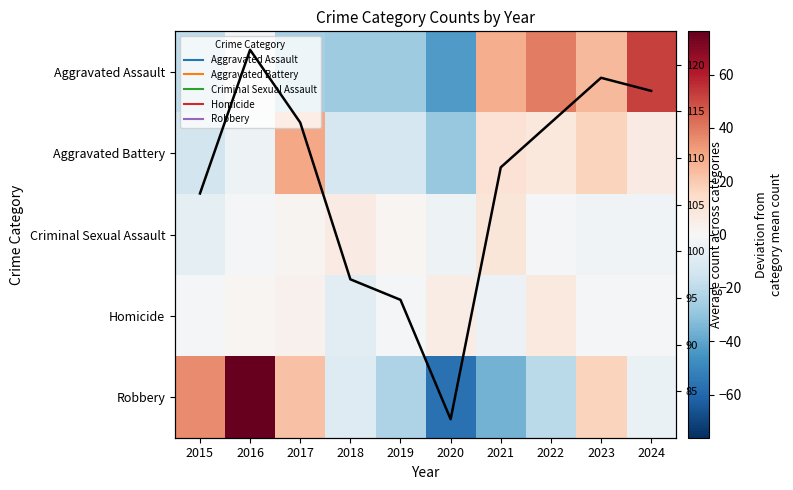

Where does the Criminal Sexual Assault series first go above 0?

2017